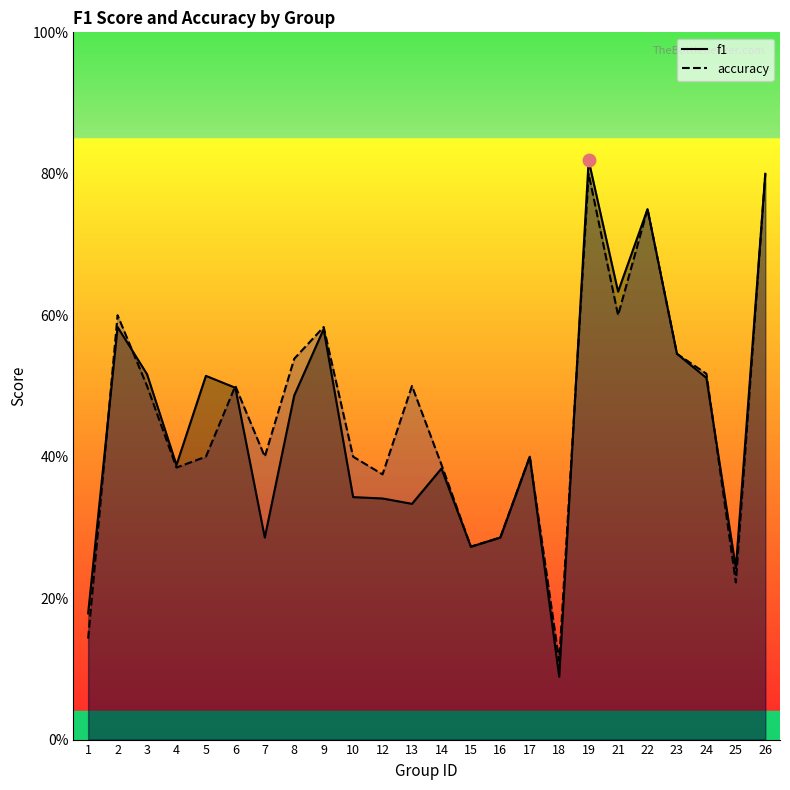

Where is the first local minimum for accuracy?

4